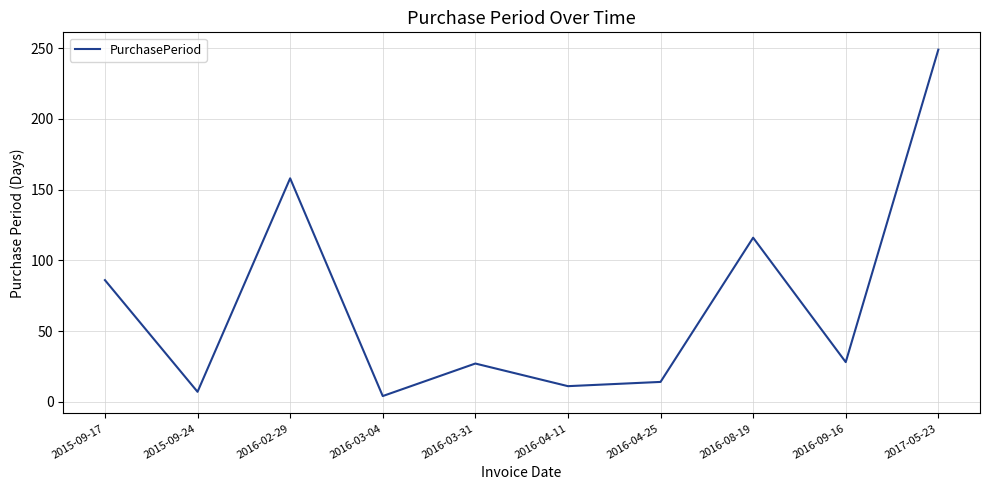

What is the change in value from 2016-02-29 to 2016-08-19?

-42